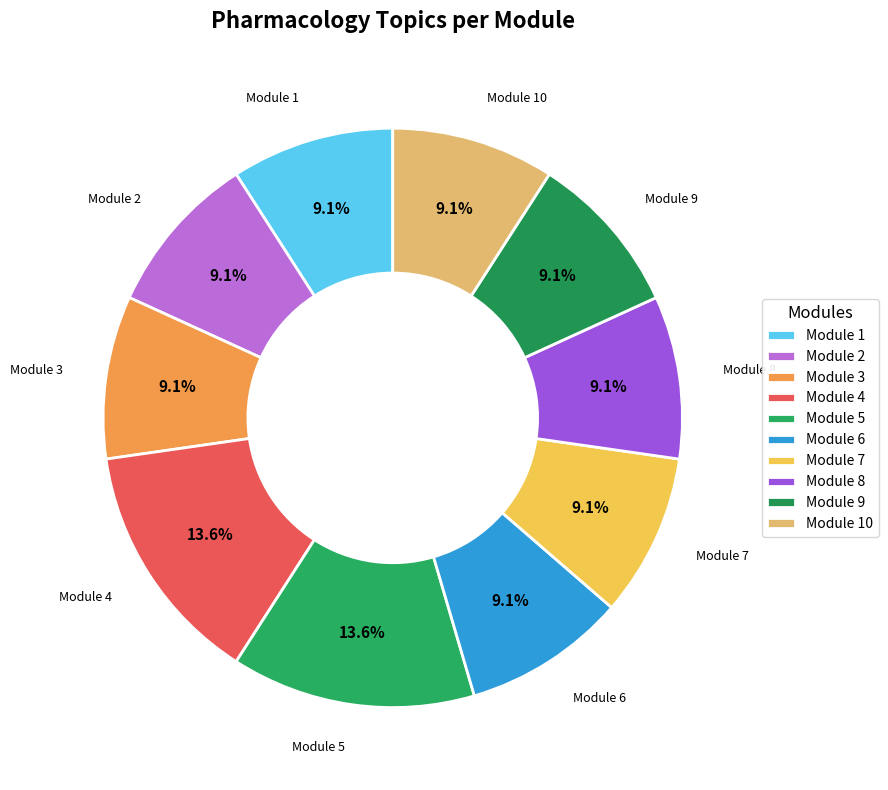

Does Module 4 represent more than half of the total?

No